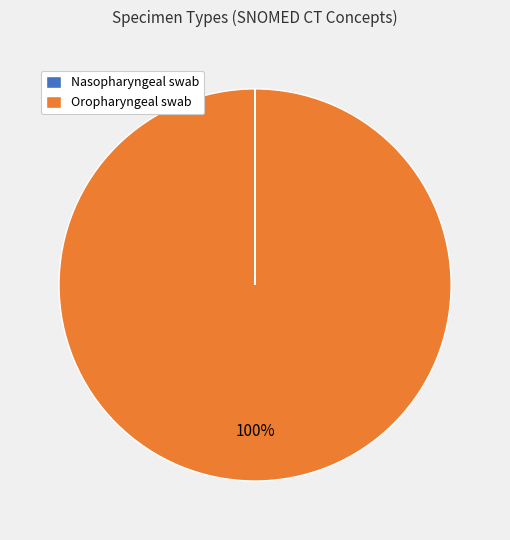

Is Oropharyngeal swab the majority of the pie?

Yes